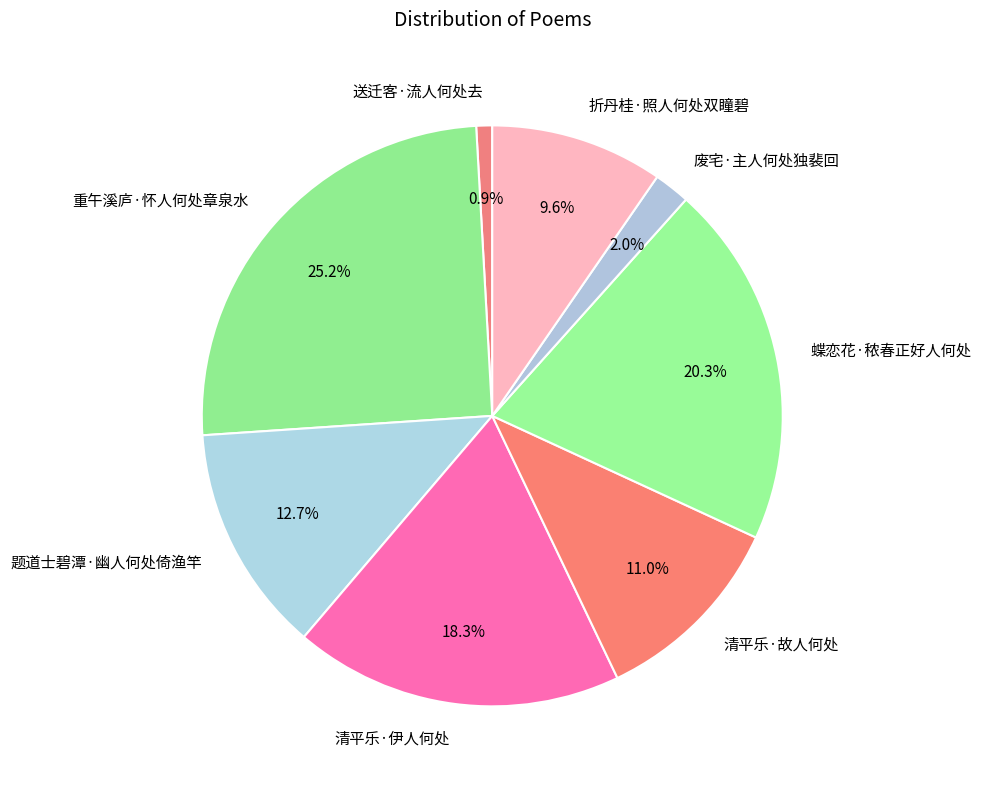

How many segments does this pie chart have?

8